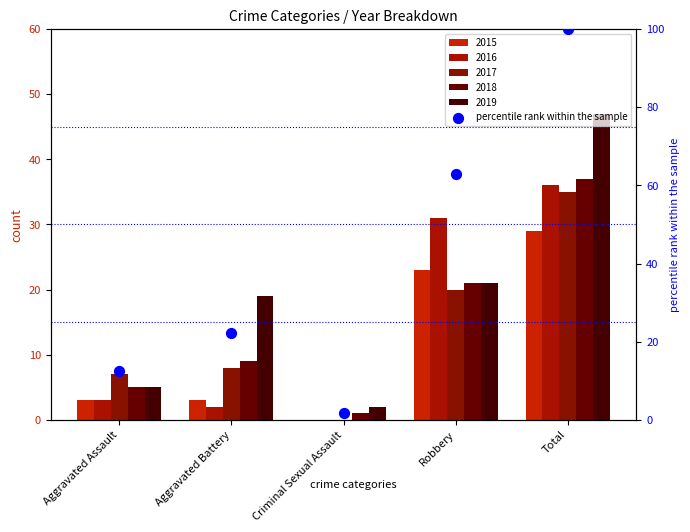

What is the change in value from Aggravated Assault to Aggravated Battery?

+9.8